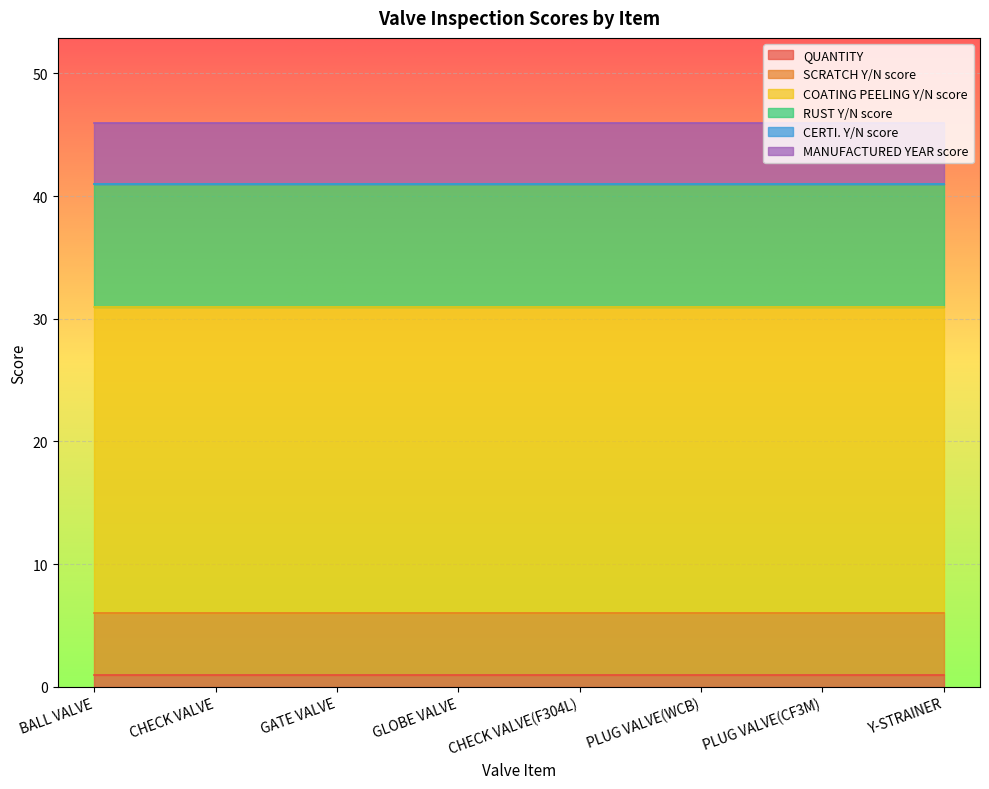

What is the greatest value displayed?

25